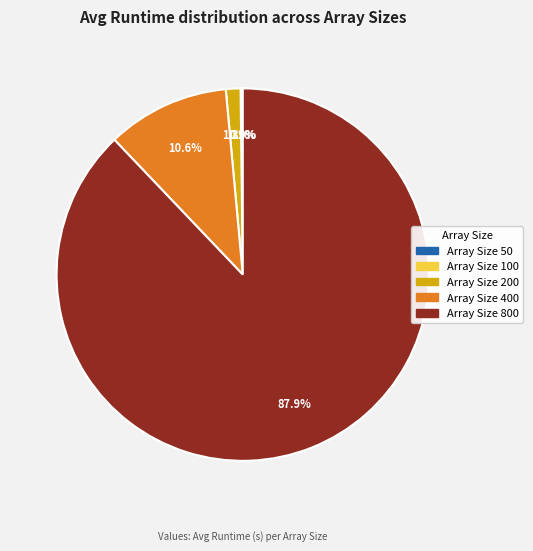

Does any single category account for the majority?

Yes